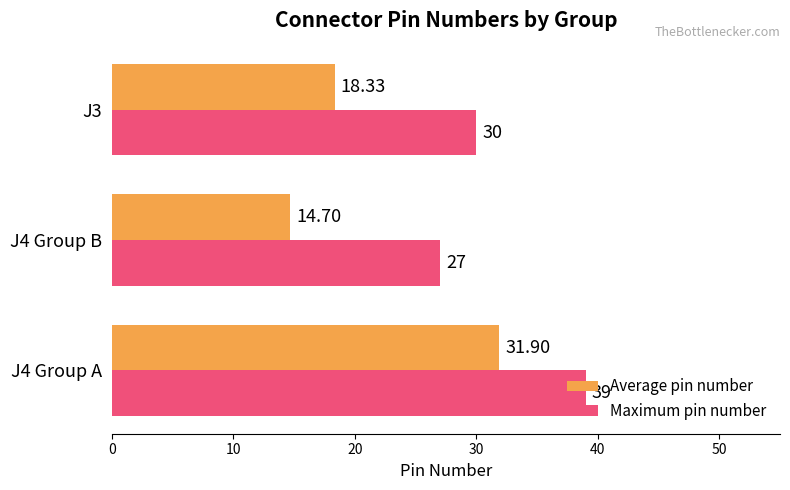

What is the difference between the maximum and minimum values in the Maximum pin number series?

12.0